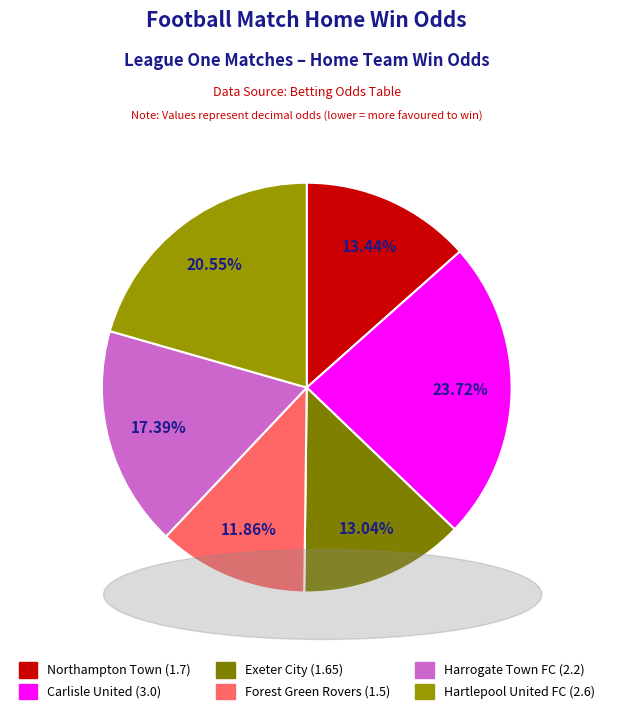

Do Exeter City and Harrogate Town FC together represent more than half of the pie?

No